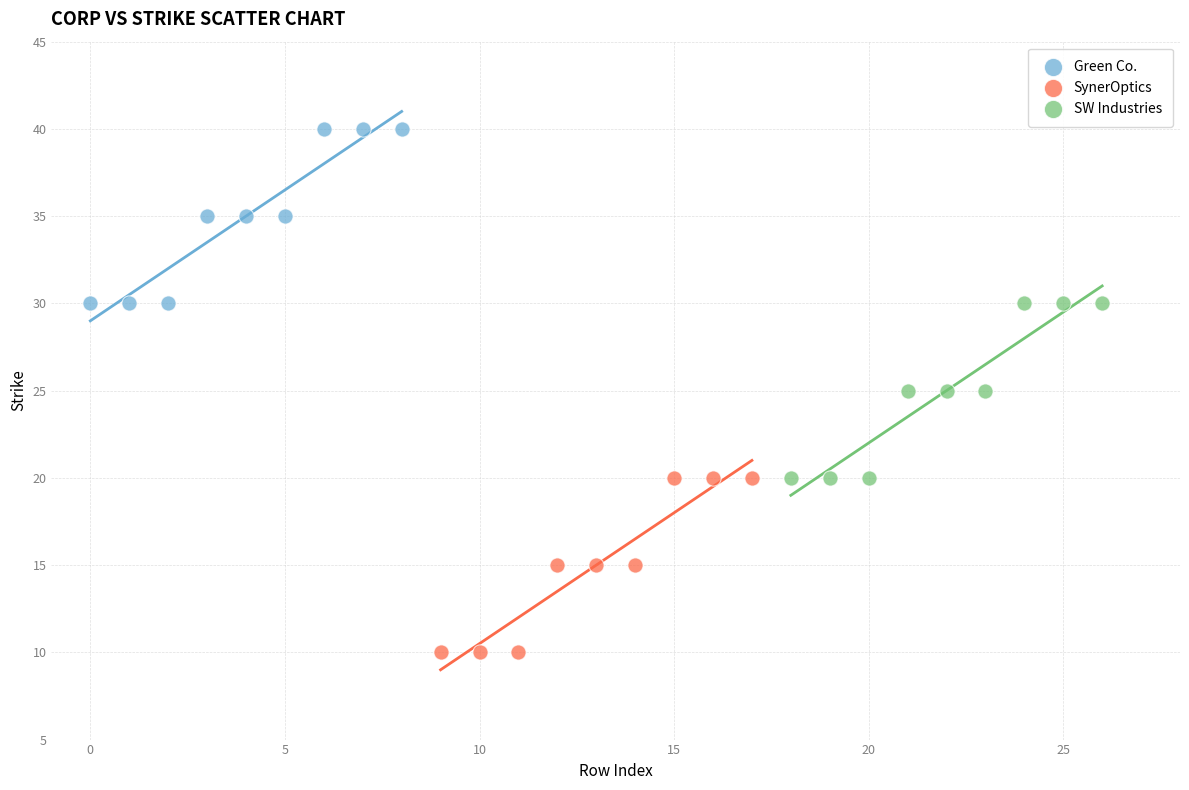

Which series reaches the minimum Y coordinate?

SynerOptics